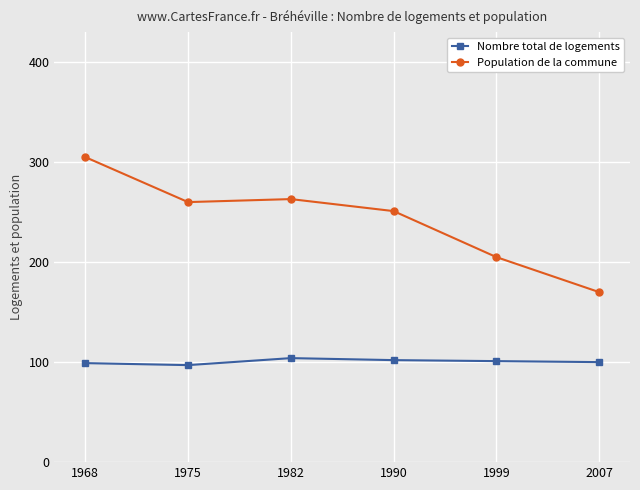

Between 1968 and 1975, which series saw the biggest shift?

Population de la commune